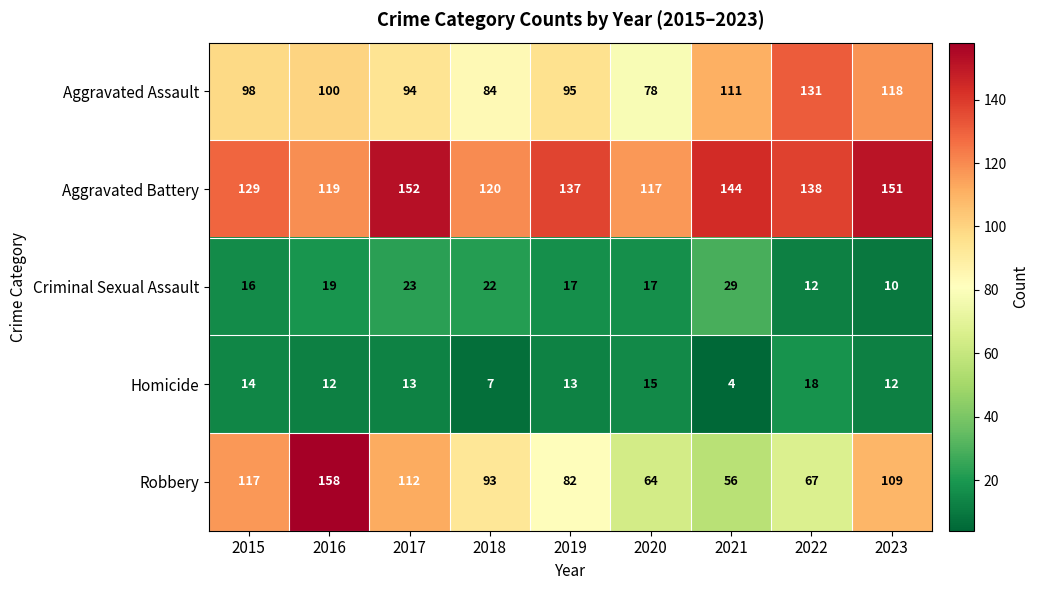

What is the total value across all series at 2016?

408